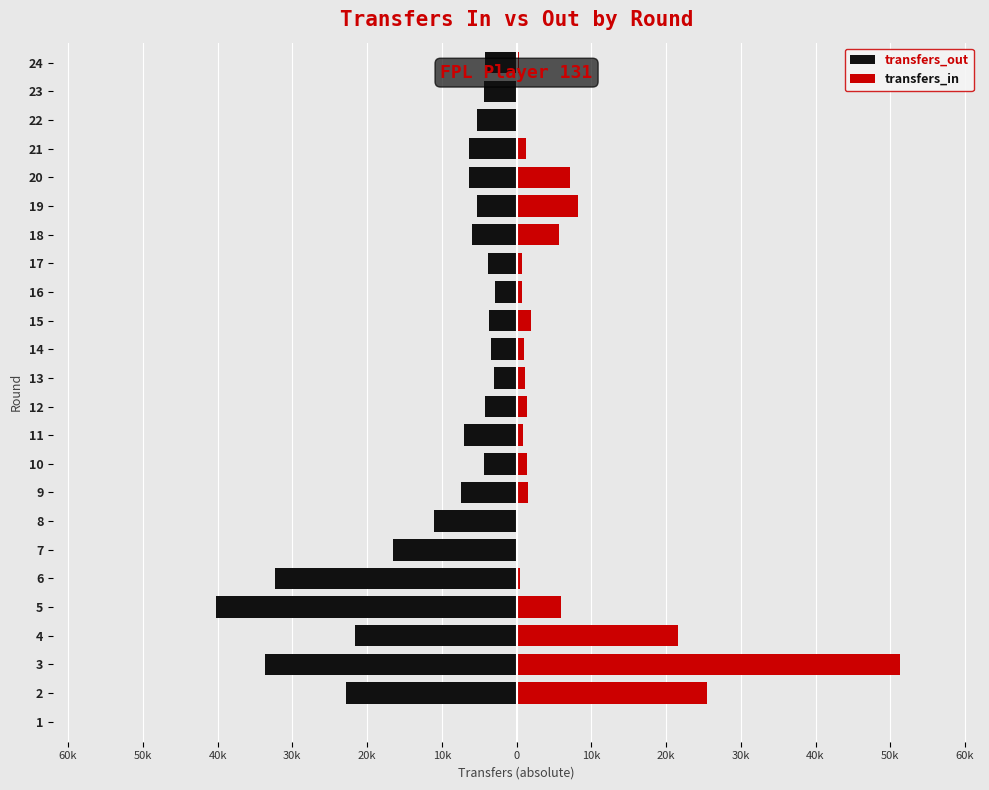

Is it true that transfers_in equals 30730 at 3?

False